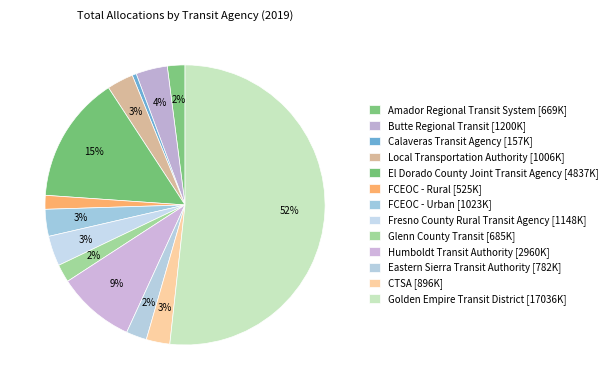

How many slices are in this pie chart?

13